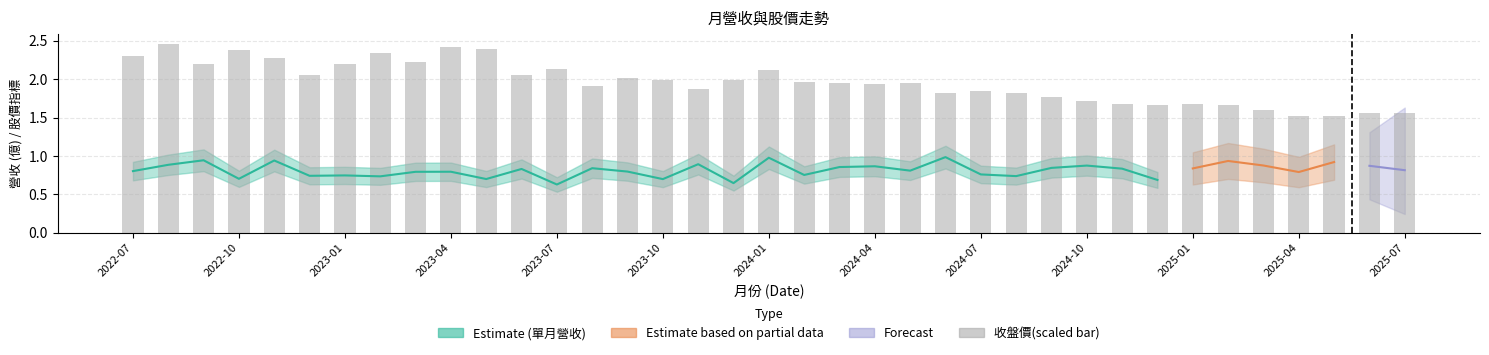

Is it true that the value at 20 is 0.8?

False